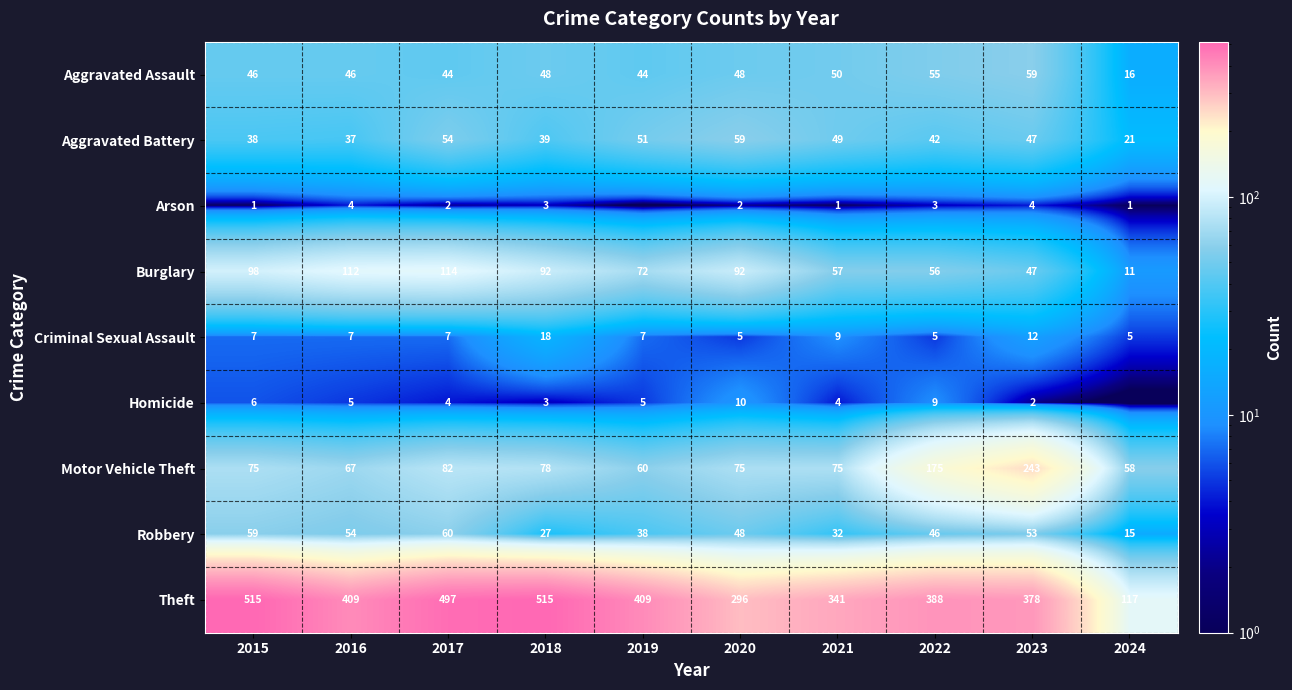

Which category has the lowest value in the Aggravated Assault series?

2024